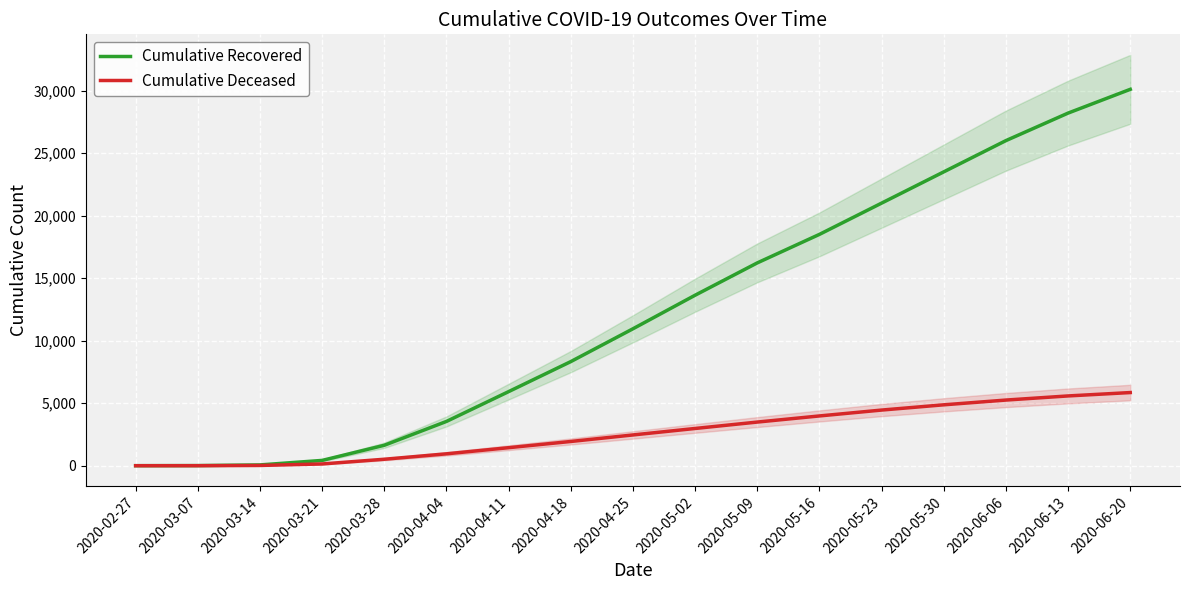

What is the difference between the Cumulative Recovered values at 2020-04-25 and 2020-03-28?

9315